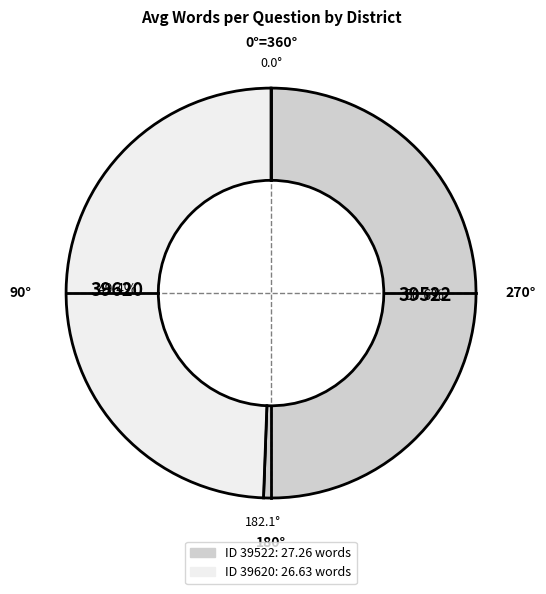

To the nearest percent, what is the average slice percentage?

50%